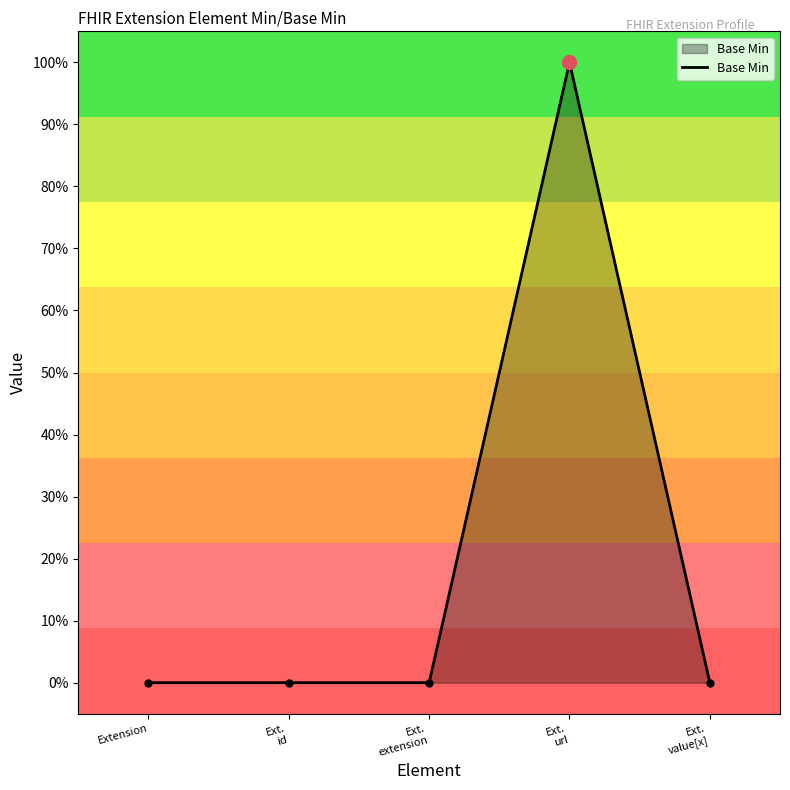

How many points are higher than both their immediate neighbors (excluding endpoints)?

1